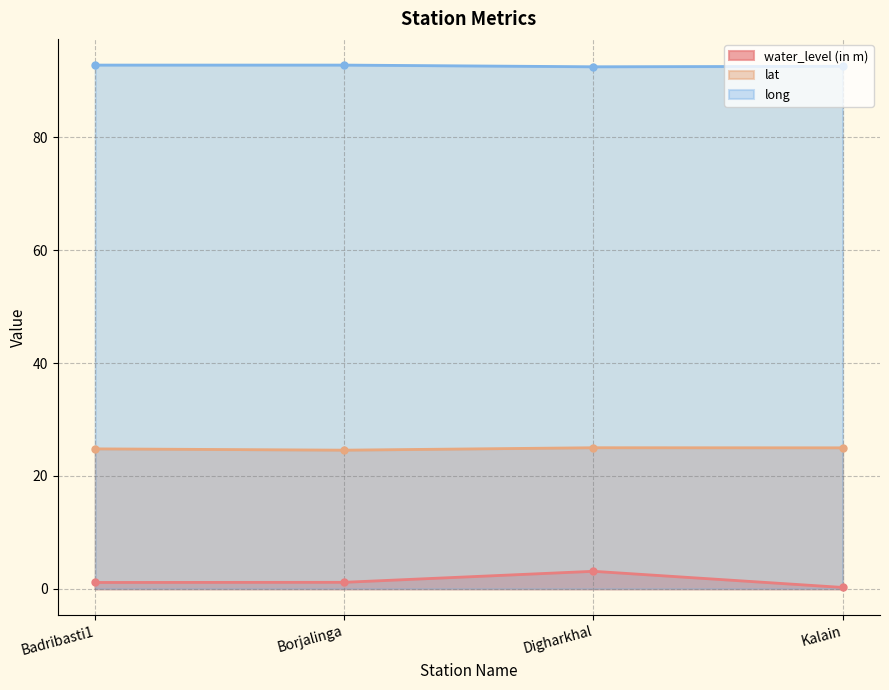

In lat, how many points are lower than both neighbors (excluding endpoints)?

1